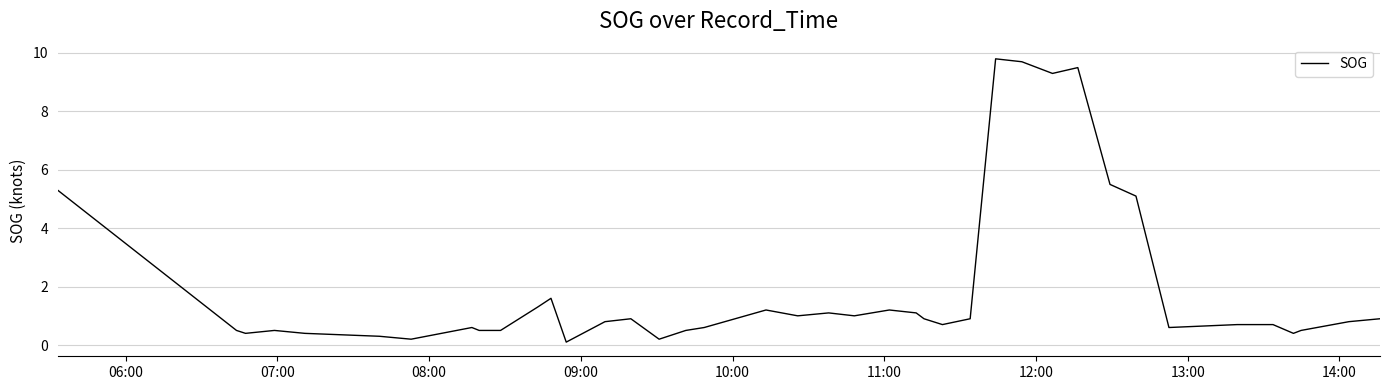

What is the greatest value displayed?

9.8